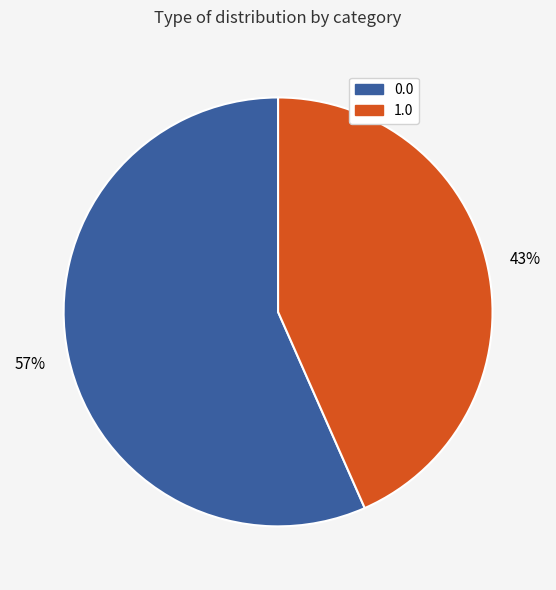

Count the number of slices in the pie.

2